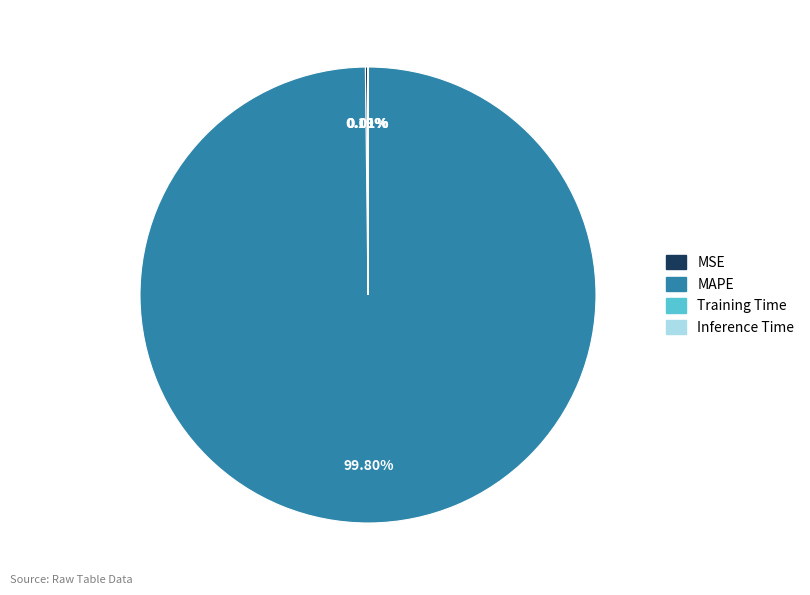

What is the largest slice in the pie chart?

MAPE